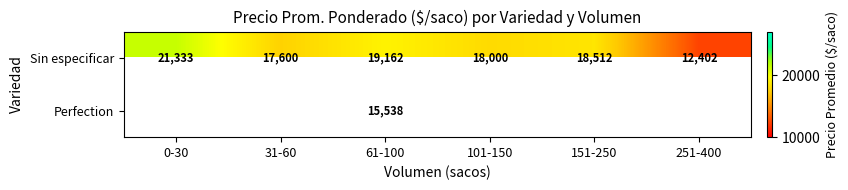

Which label corresponds to the smallest value in the chart?

251-400